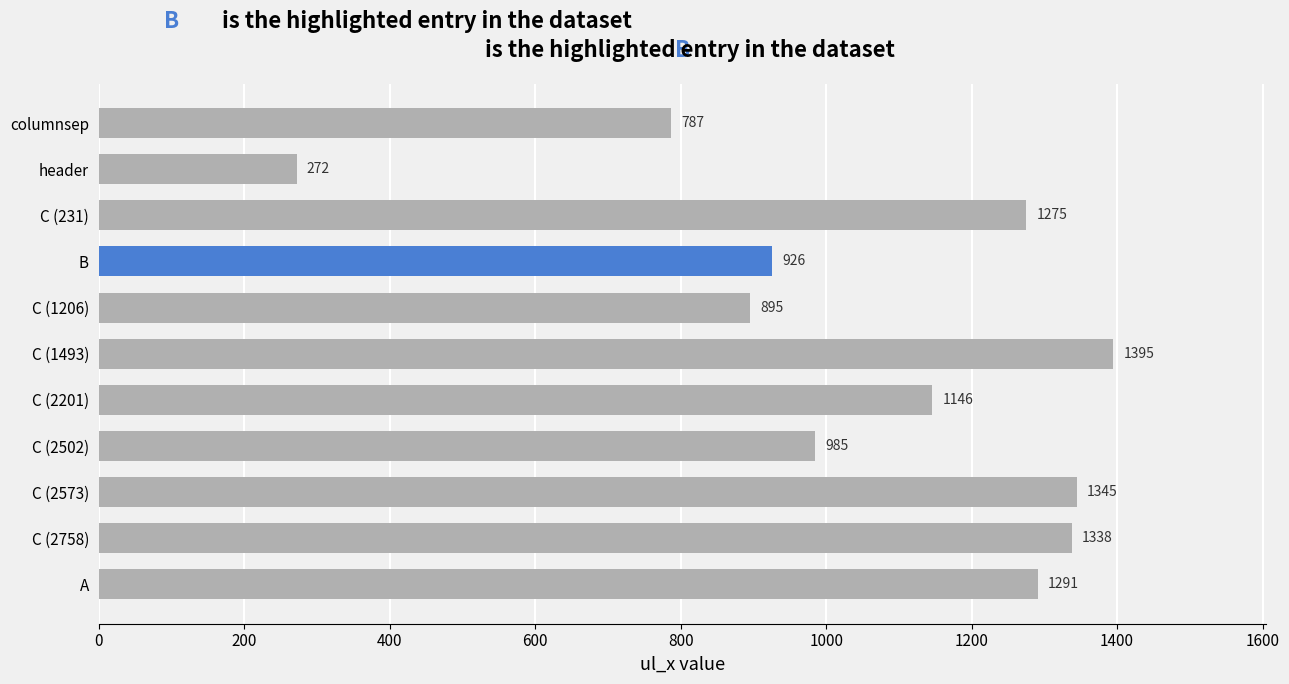

At which category does the chart reach its minimum across all series?

header